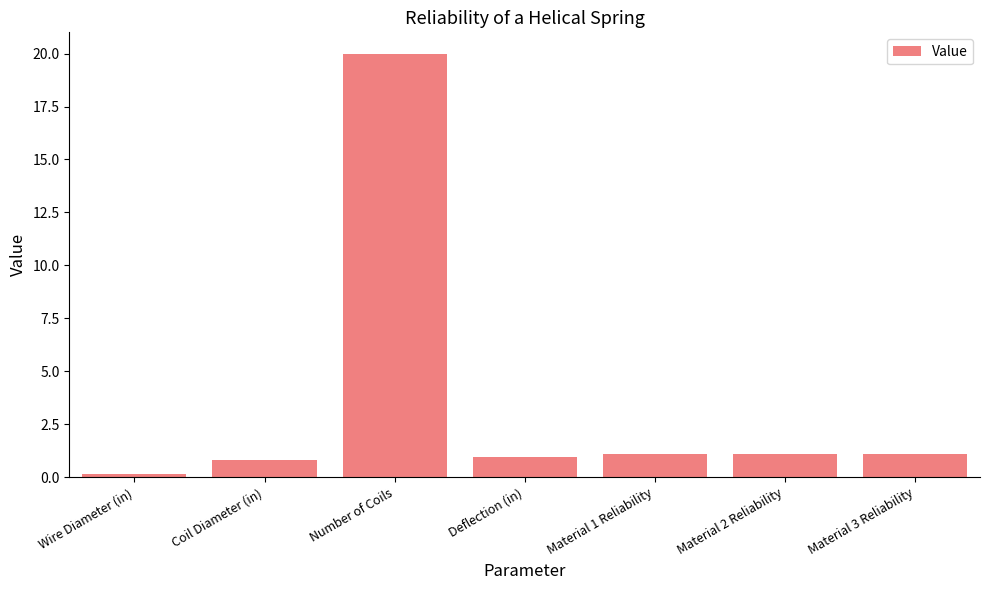

What is the label of the 4th bar from the left?

Deflection (in)